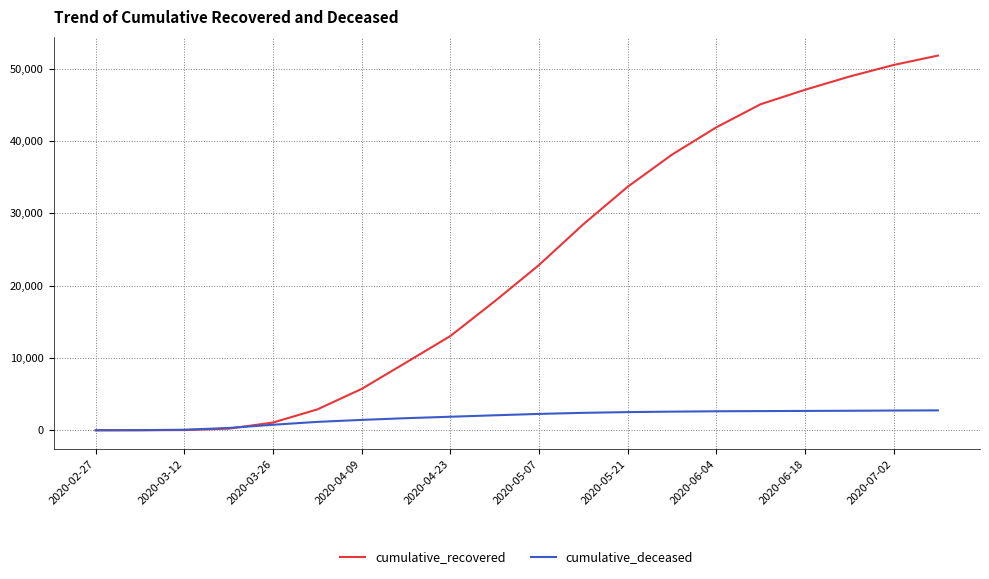

Which series has the largest total across all categories?

cumulative_recovered